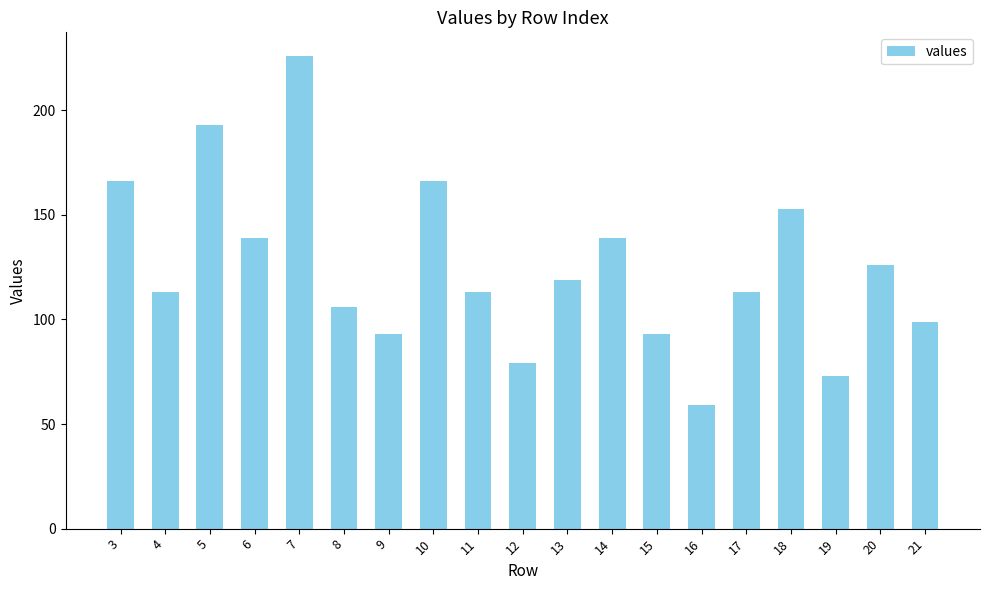

Reading left to right, transcribe all the data shown in this chart.

3=166	4=113	5=193	6=139	7=226	8=106	9=93	10=166	11=113	12=79	13=119	14=139	15=93	16=59	17=113	18=153	19=73	20=126	21=99